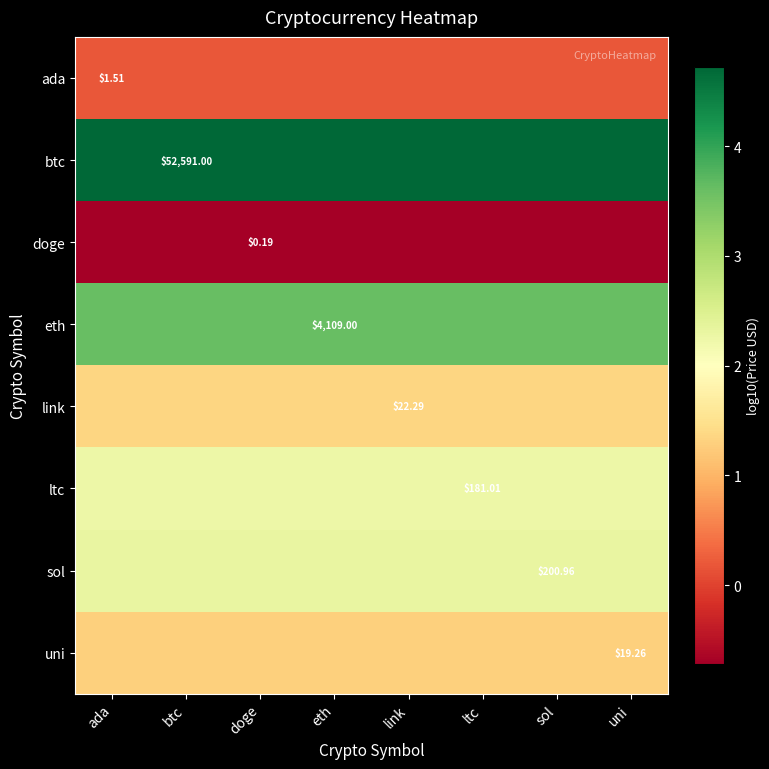

What is the difference between the highest and lowest values at btc?

5.4